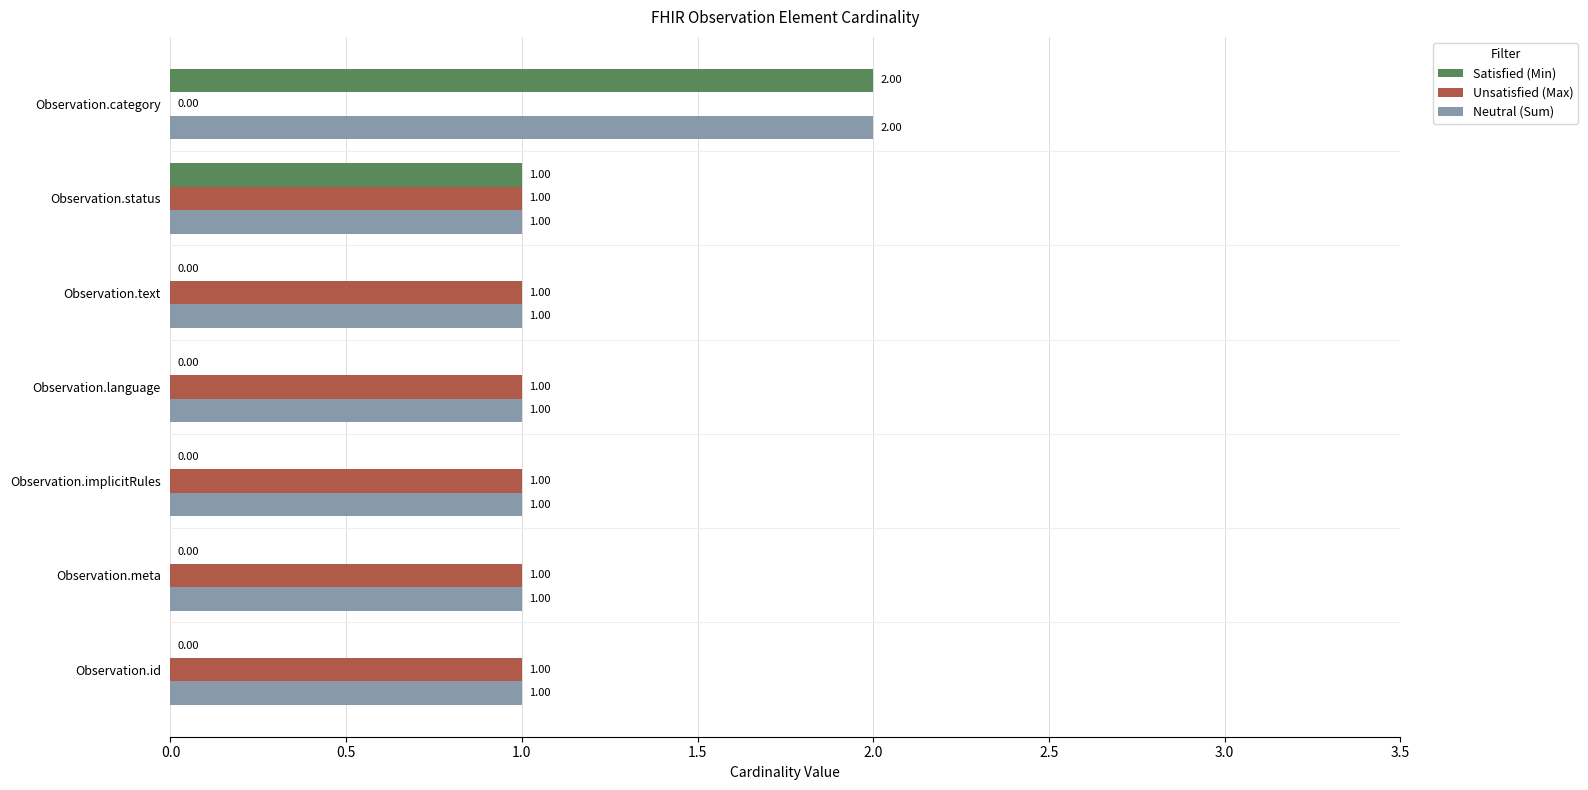

What is the sum of the Neutral (Sum) values at Observation.category and Observation.language?

3